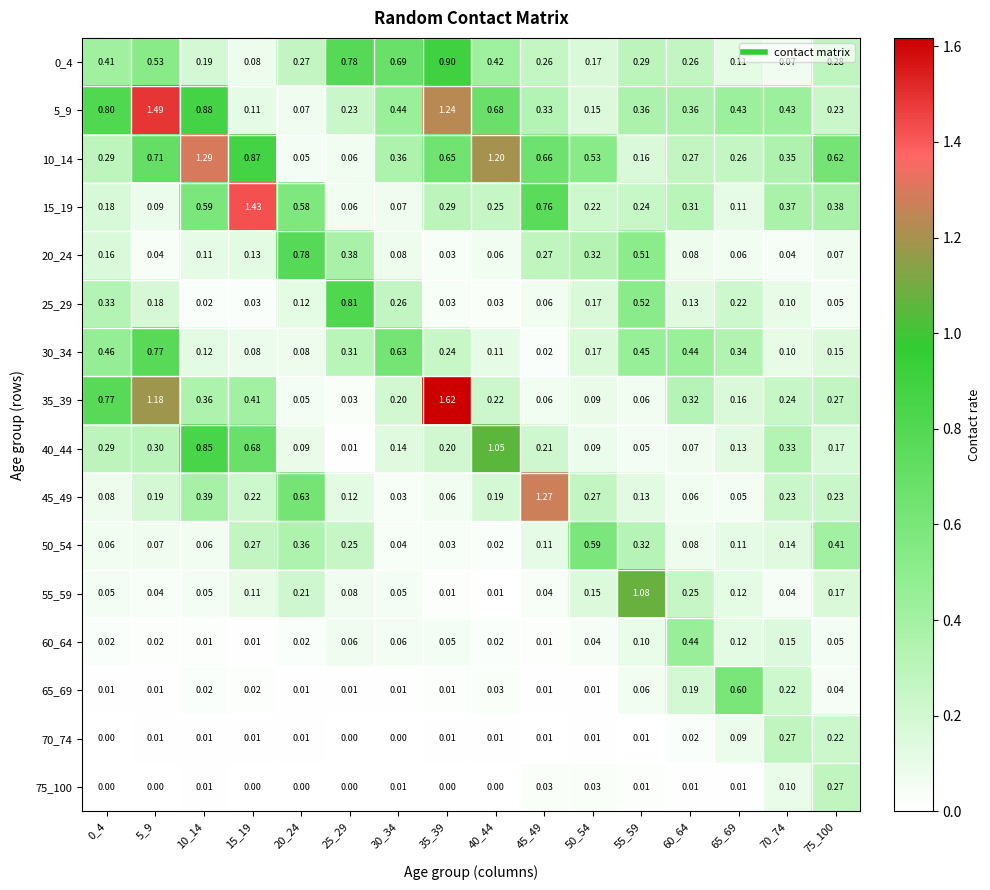

Is the value of 0_4 at 60_64 greater than the value of 70_74 at 65_69?

Yes